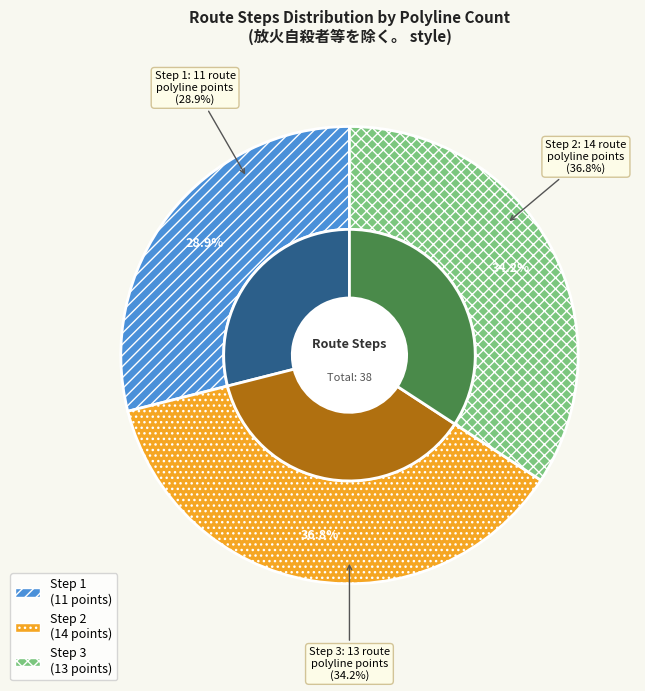

Is there any slice that represents more than half of the pie?

No